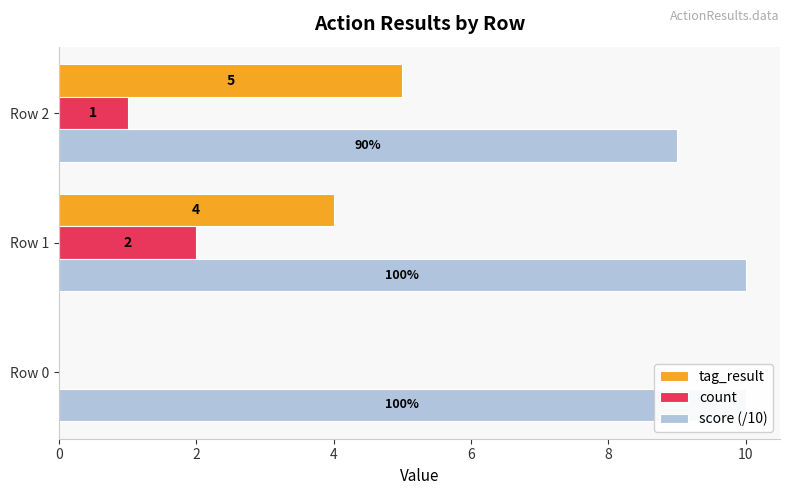

Which series has the largest total across all categories?

score (/10)